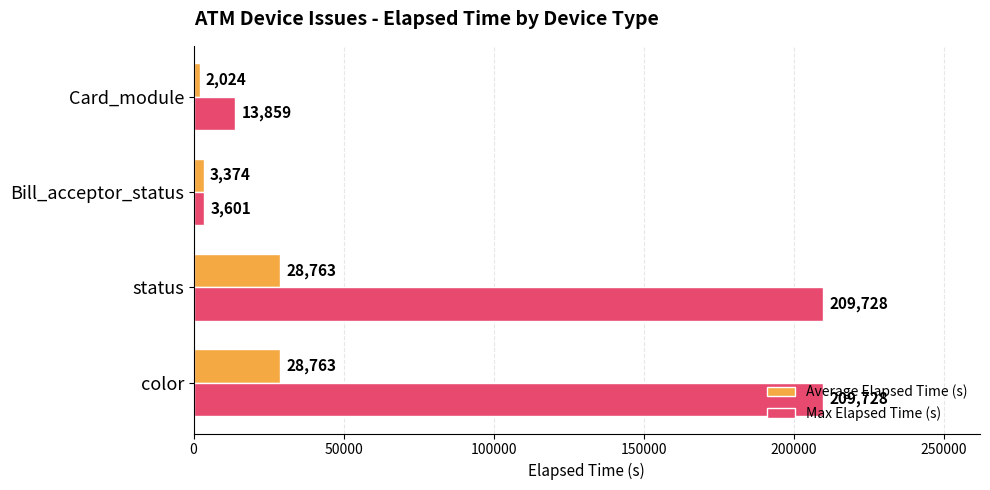

Which series has the largest range (max minus min)?

Max Elapsed Time (s)